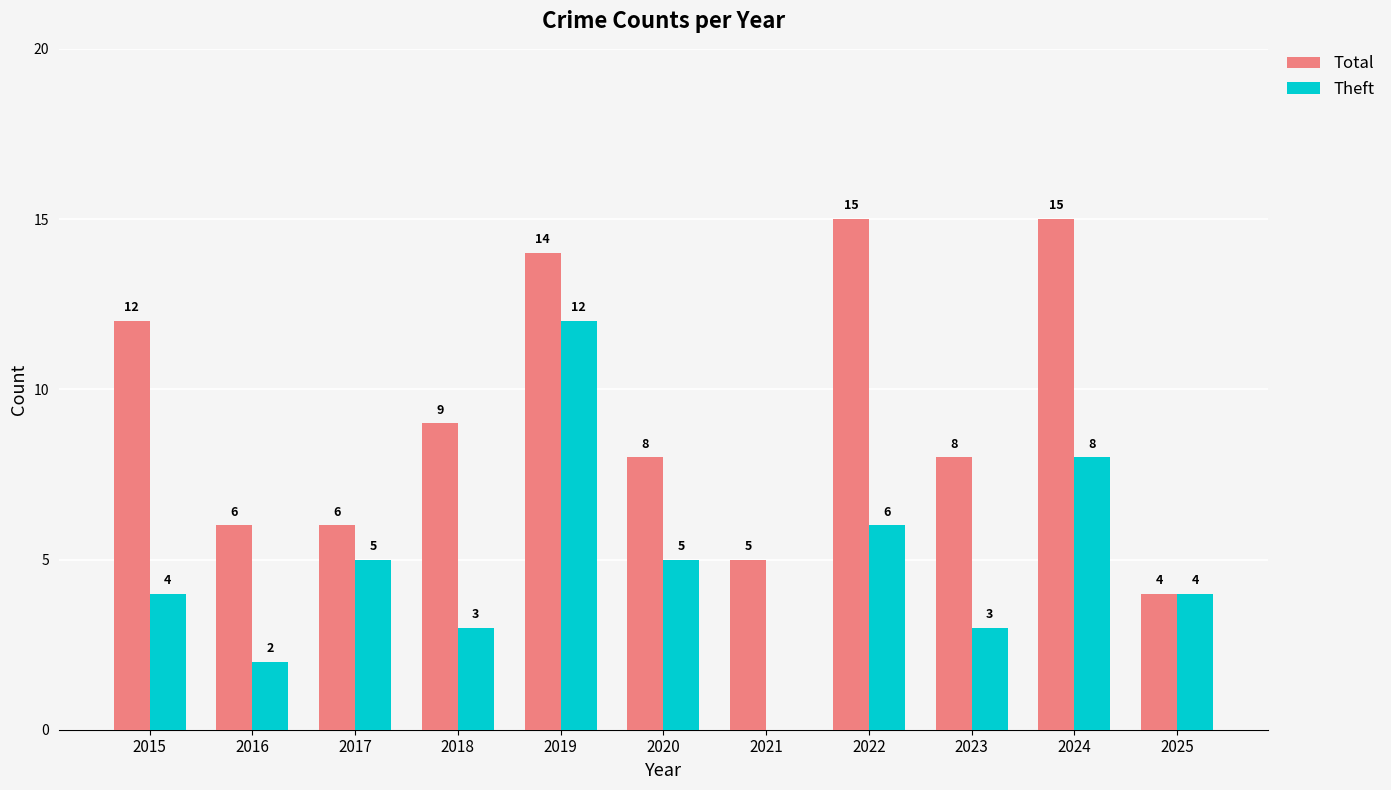

Count the number of categories in the chart.

11